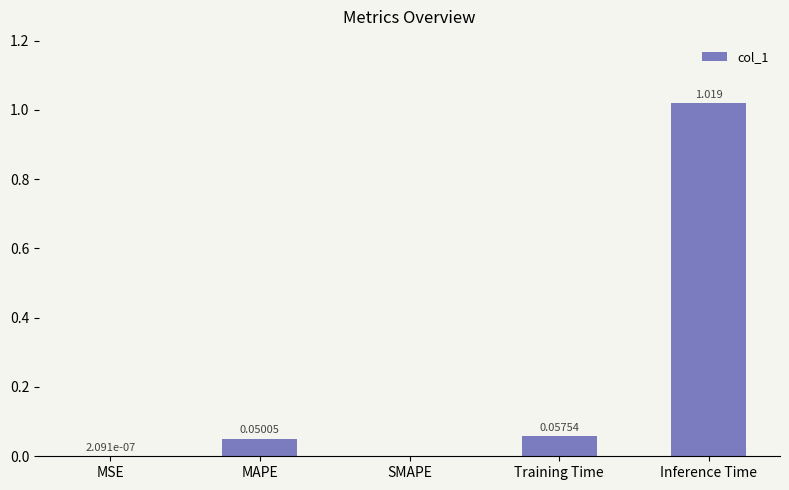

At which category does the chart reach its peak across all series?

Inference Time